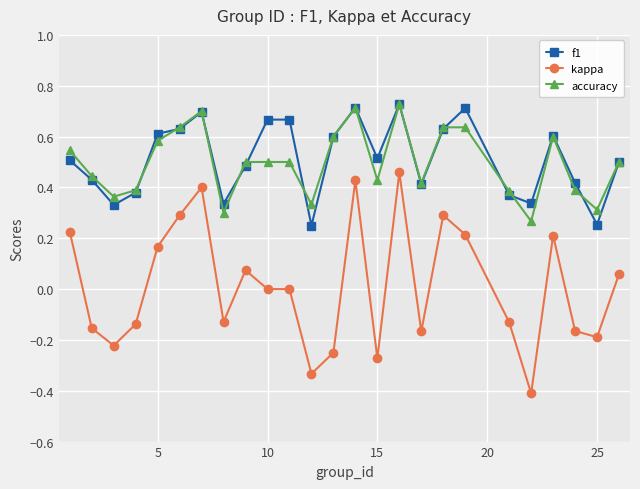

True or false: accuracy and kappa cross at least once.

False